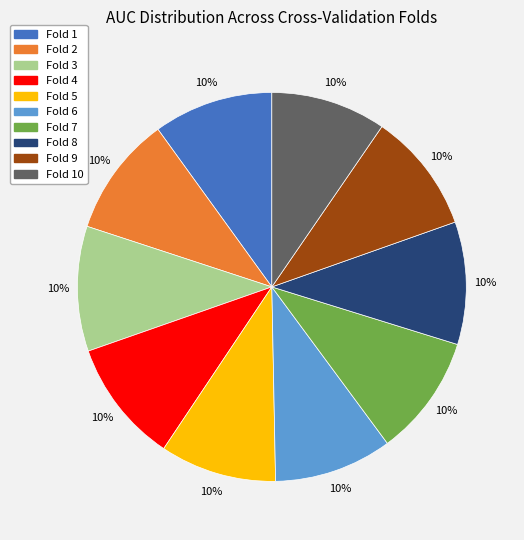

Count the number of slices in the pie.

10